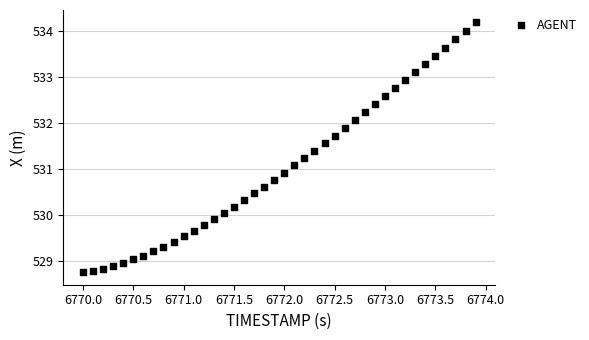

What is the range of Y values (max minus min)?

5.4